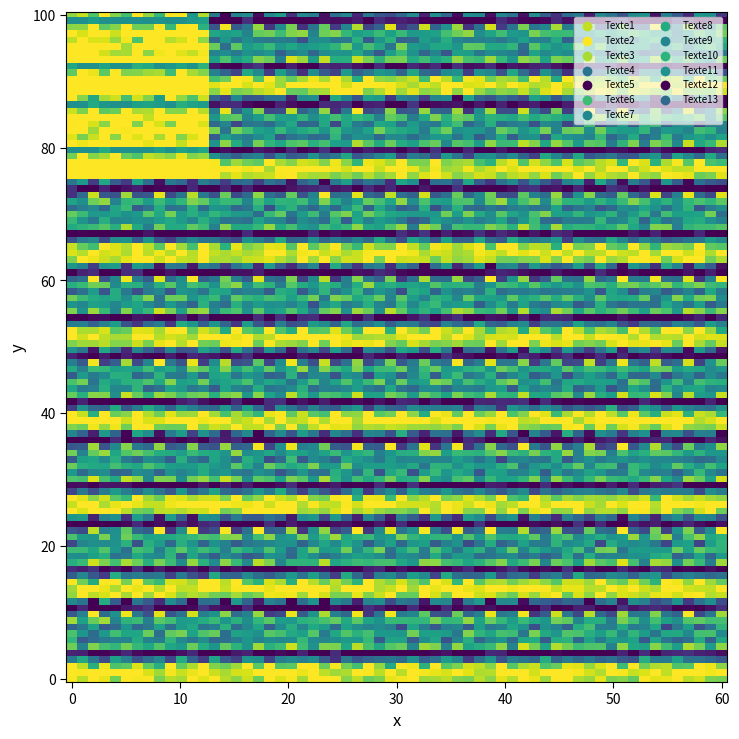

How many distinct data groups are displayed?

13